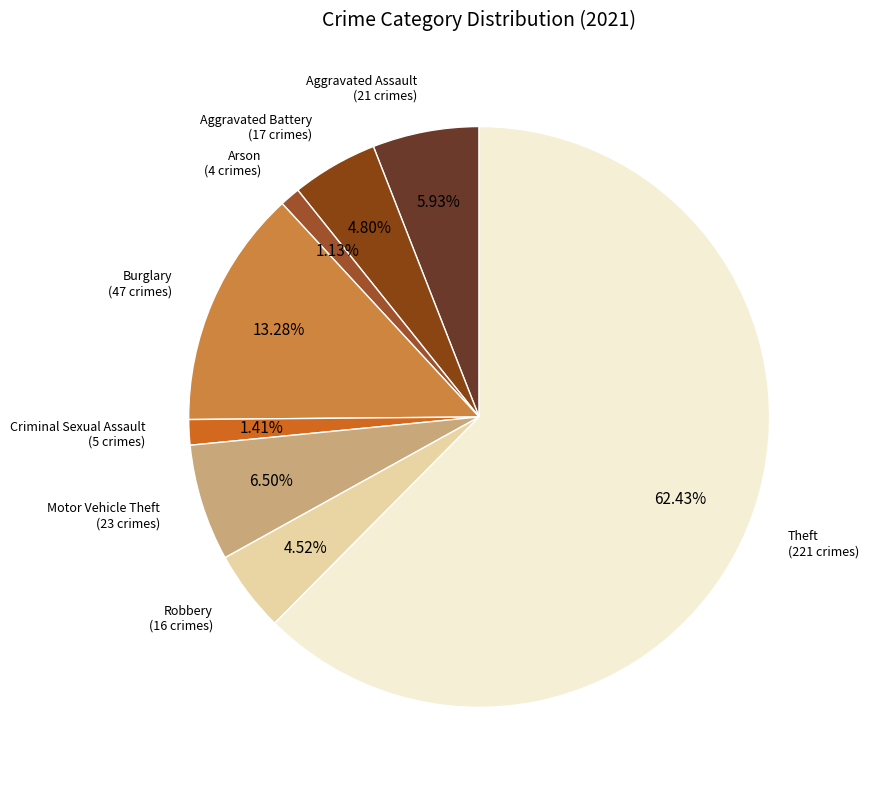

Which slice represents more than half of the pie?

Theft